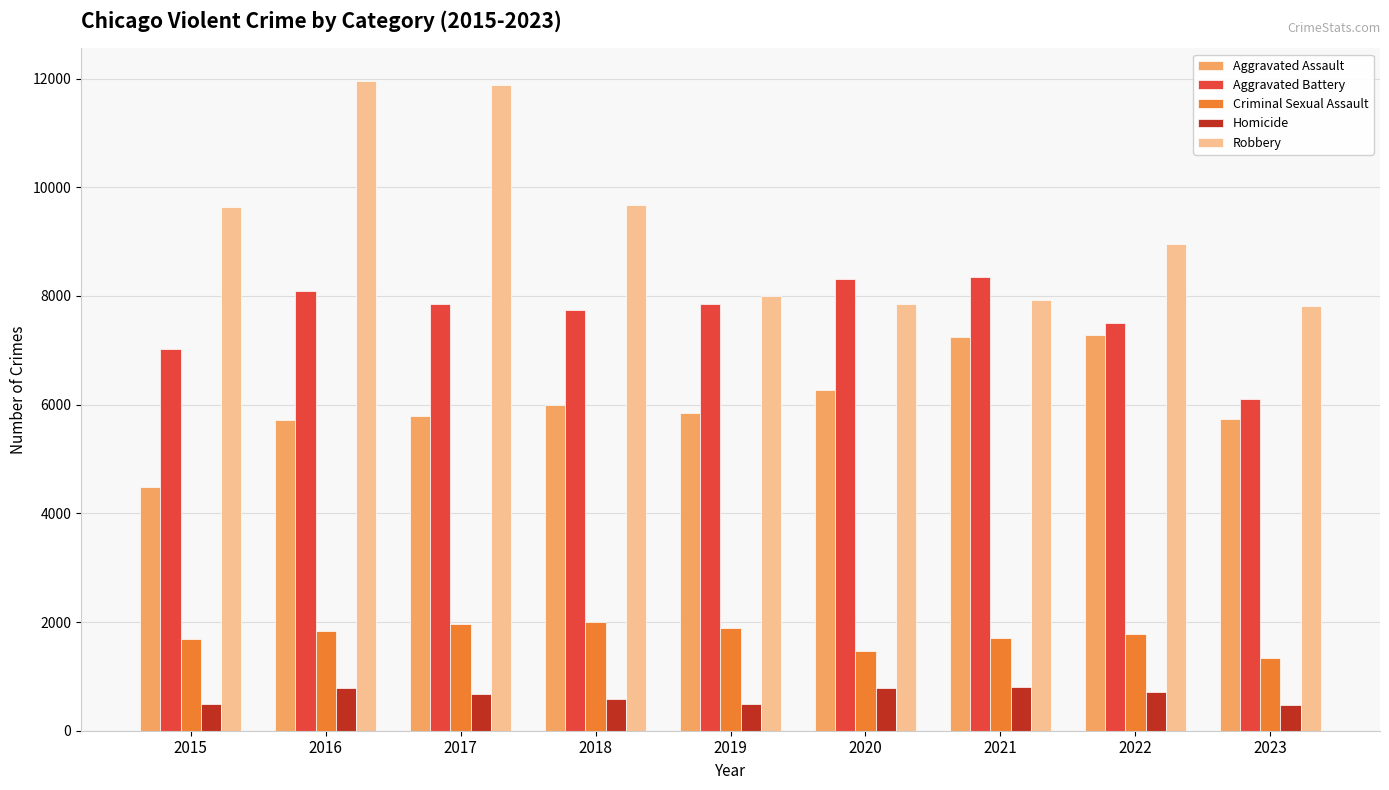

What is the difference between the second highest and second lowest values in the Aggravated Battery series?

1302